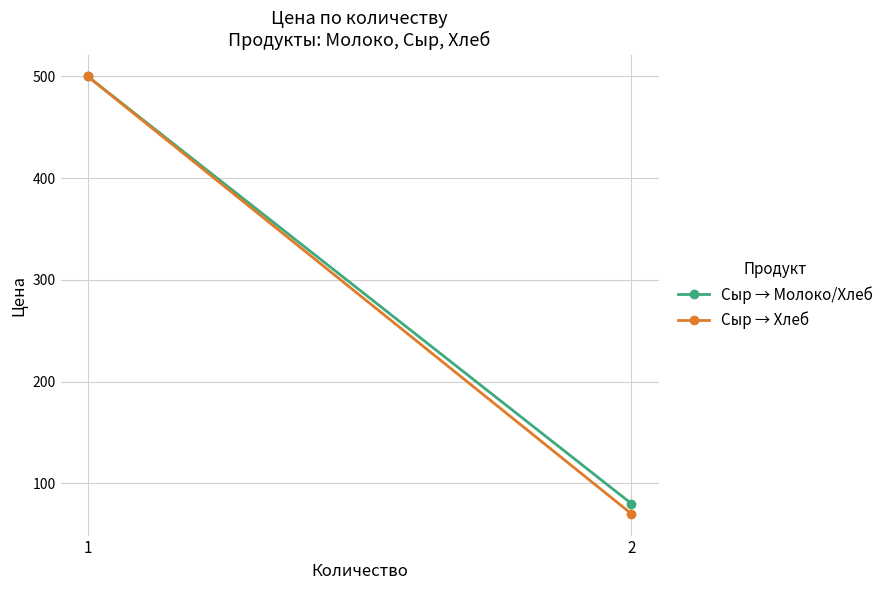

Reading right to left, transcribe all the data shown in this chart.

Сыр → Молоко/Хлеб: 80	500
Сыр → Хлеб: 70	500